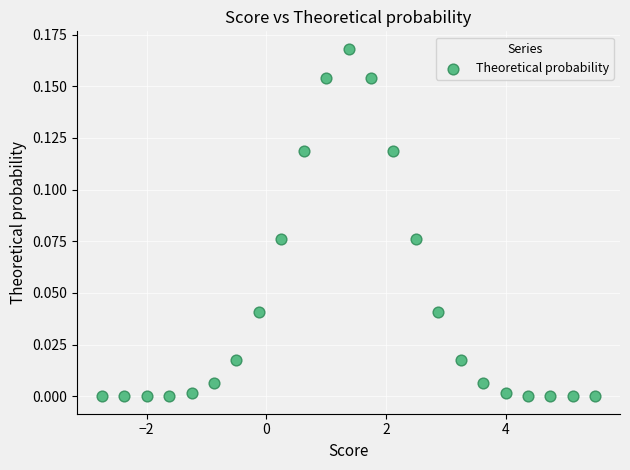

What is the range of X values (max minus min)?

8.2